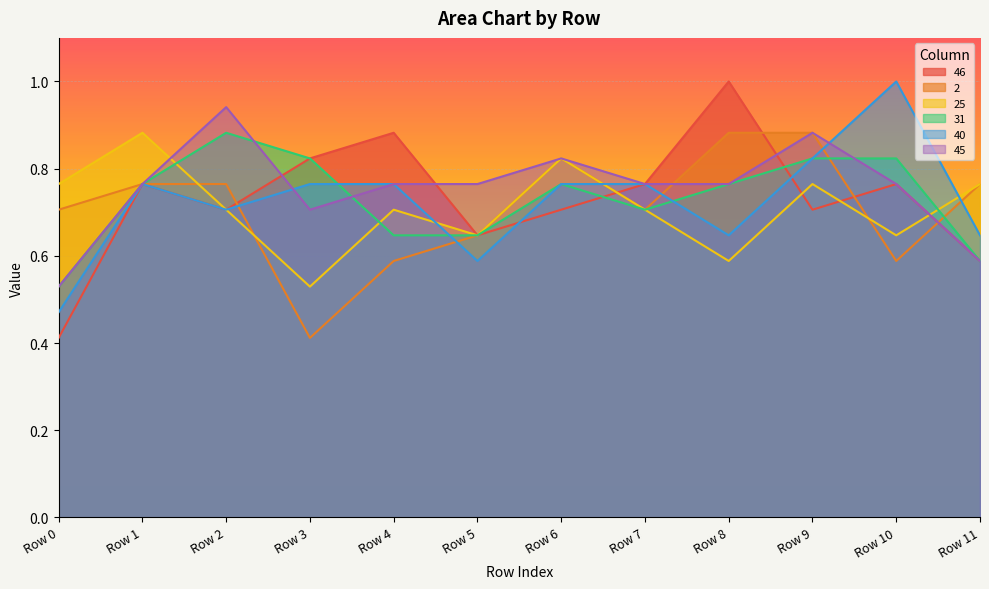

What is the total value across all series at Row 9?

4.9